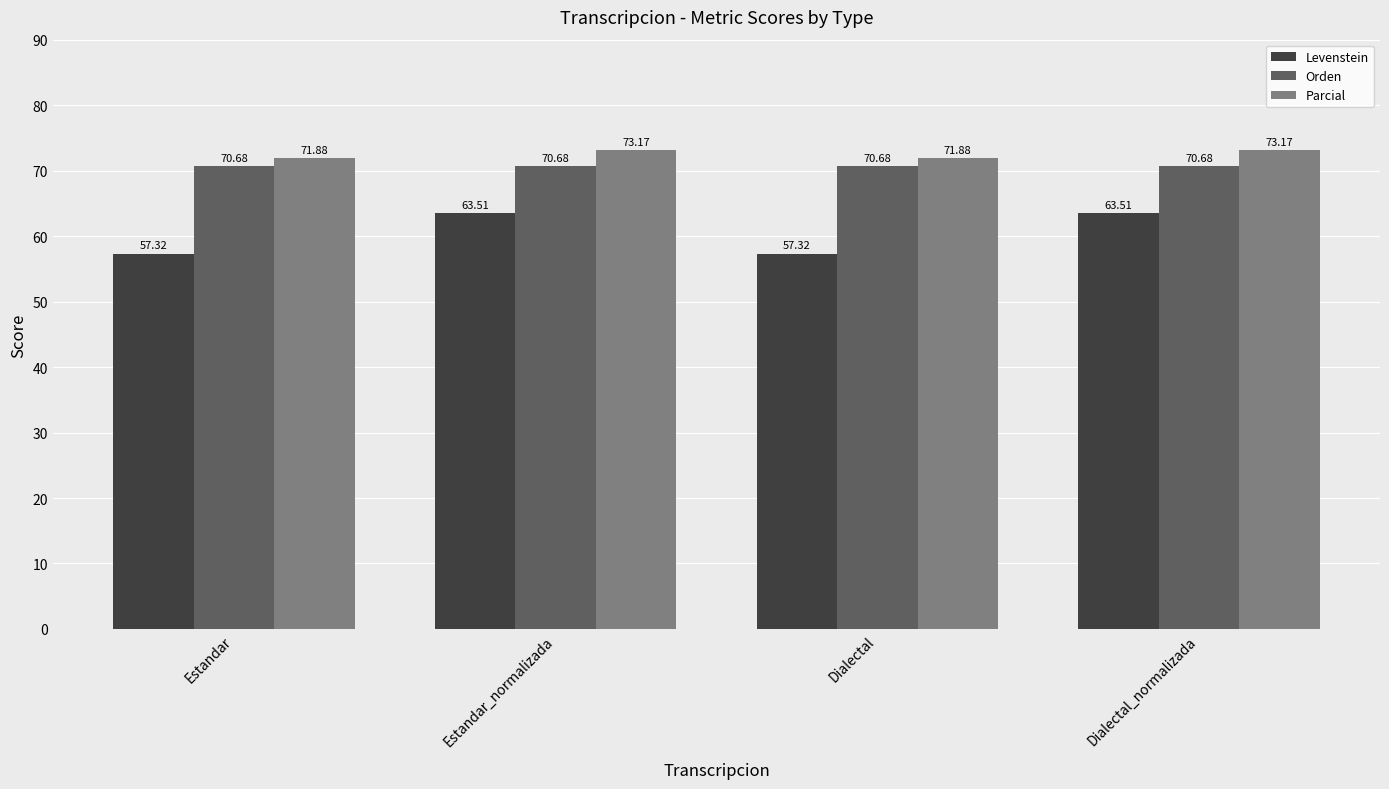

List the series in order of their peak value, highest first.

Parcial, Orden, Levenstein